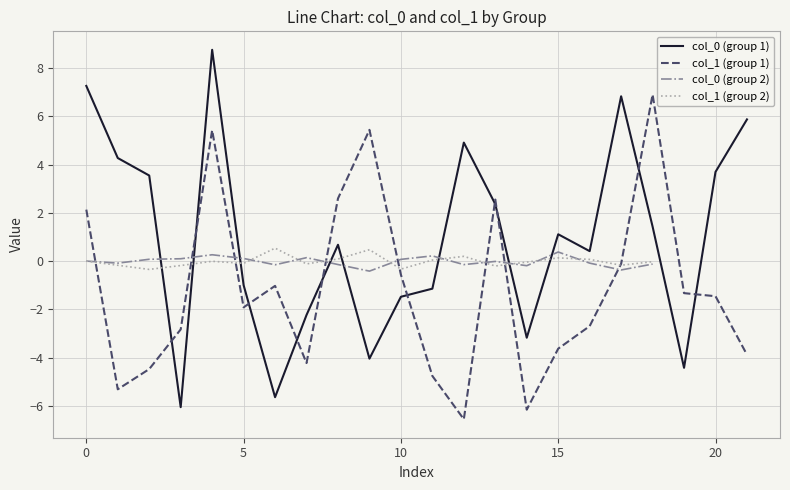

How many distinct data groups are displayed?

2